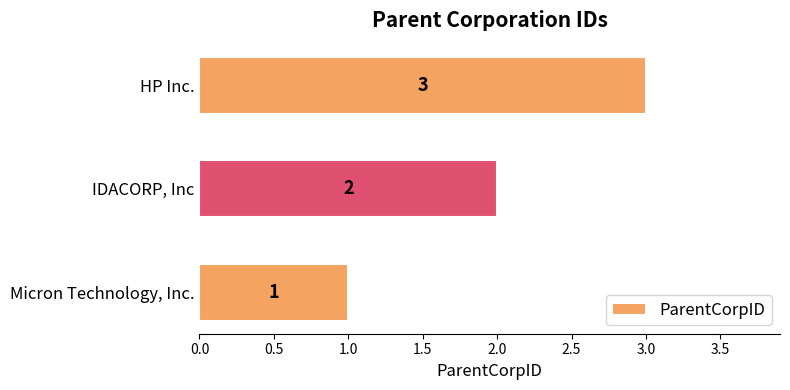

List the labels in order of value, smallest first.

Micron Technology, Inc., IDACORP, Inc, HP Inc.